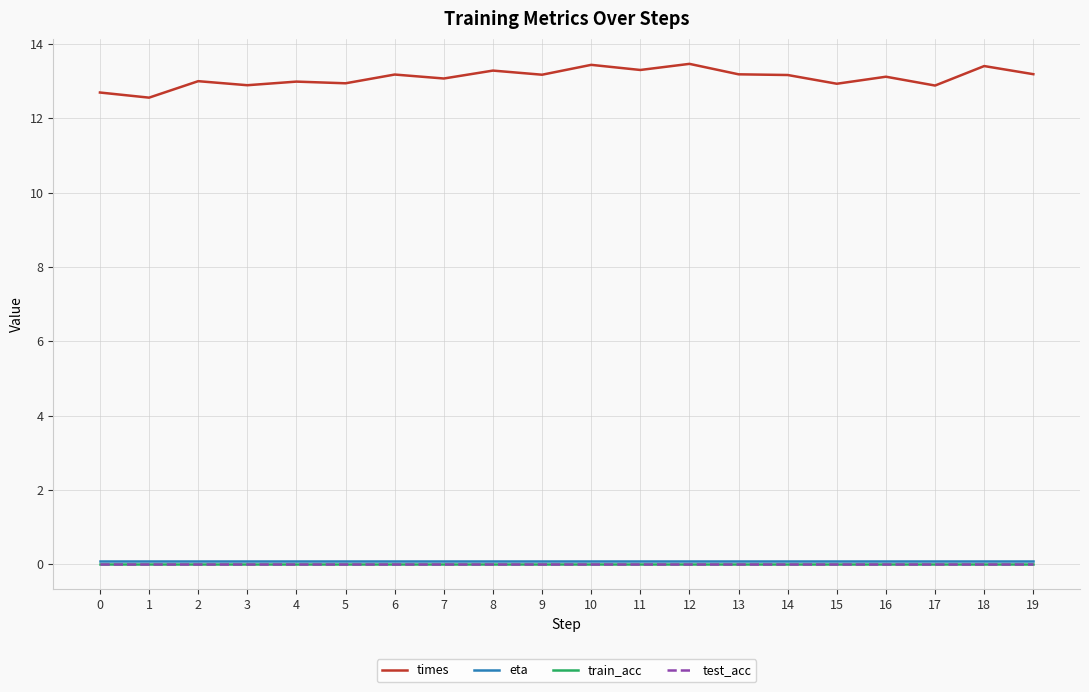

What is the value of the eta point at the 10th from the left?

0.1